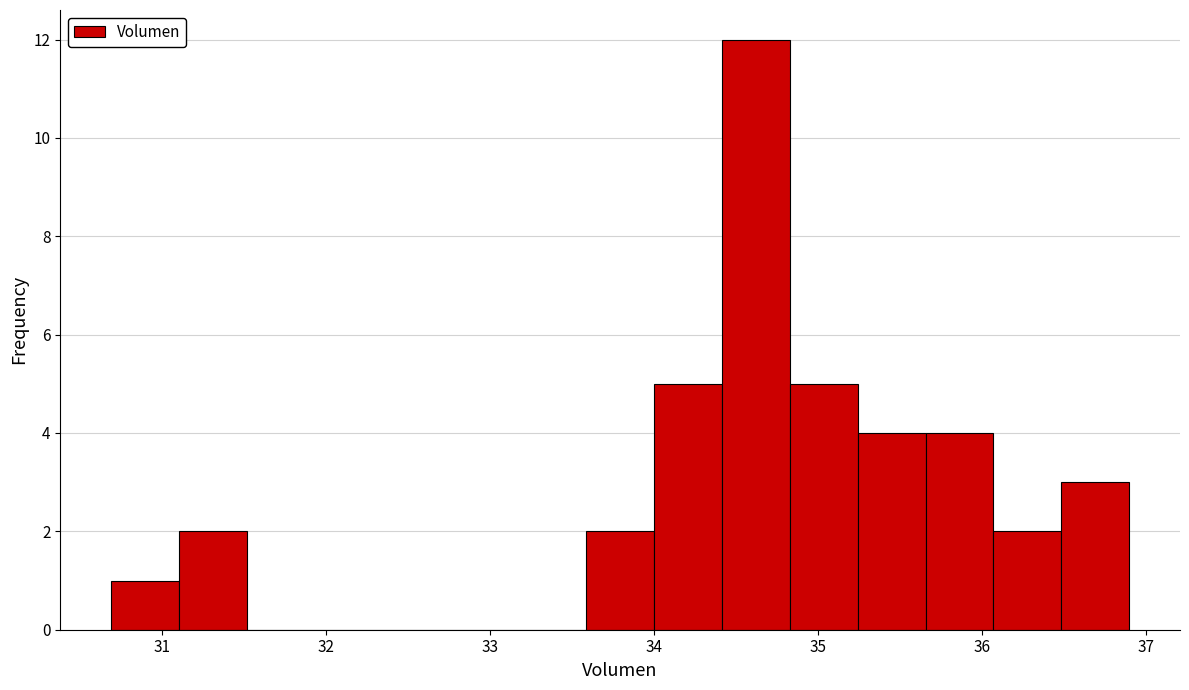

Reading left to right, transcribe this chart: for each bar, give the range it covers on the x-axis and its height. Neither the bar edges nor the heights are printed on the chart, so give them approximately, as read against the axes.

30.7 to 31.1: 1
31.1 to 31.5: 2
31.5 to 31.9: 0
31.9 to 32.3: 0
32.3 to 32.8: 0
32.8 to 33.2: 0
33.2 to 33.6: 0
33.6 to 34.0: 2
34.0 to 34.4: 5
34.4 to 34.8: 12
34.8 to 35.2: 5
35.2 to 35.7: 4
35.7 to 36.1: 4
36.1 to 36.5: 2
36.5 to 36.9: 3